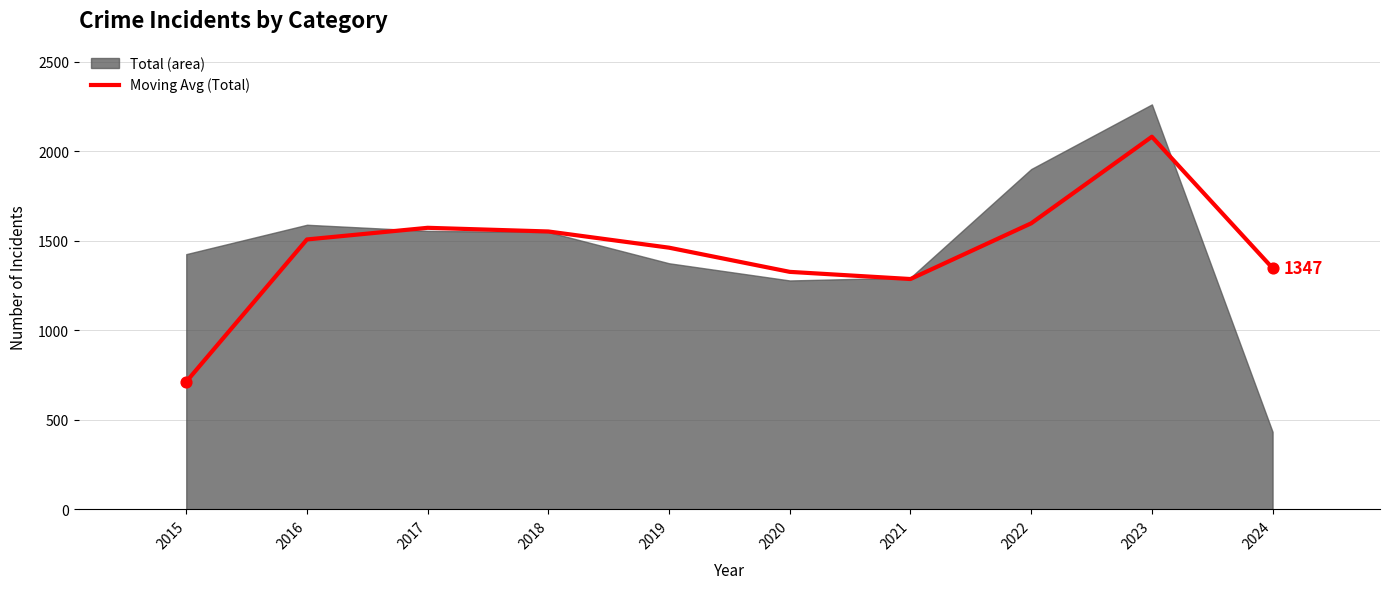

What is the change in value from 2017 to 2023?

+508.5